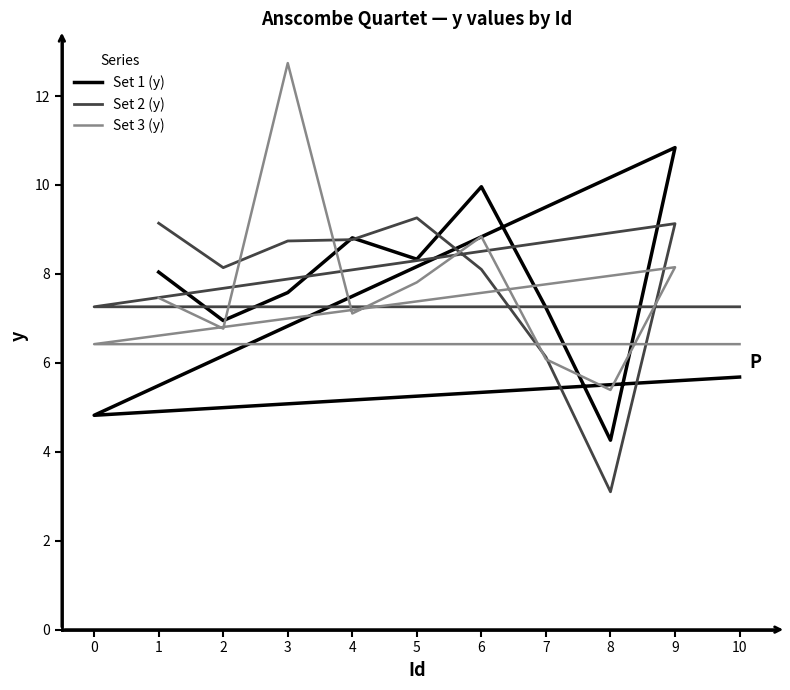

After their last crossing, which series has the higher values: Set 1 (y) or Set 2 (y)?

Set 2 (y)